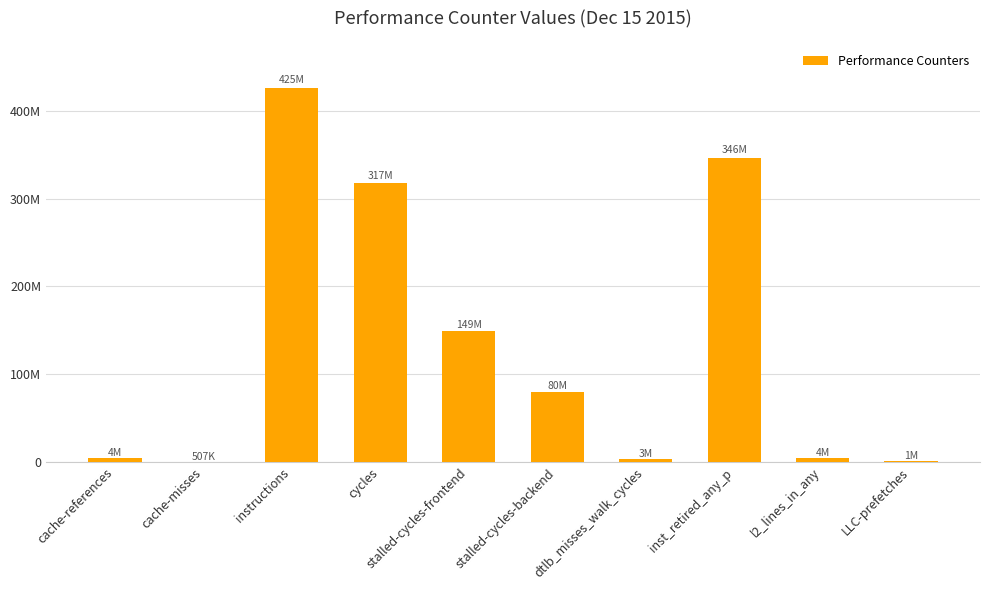

Are the bars horizontal?

No